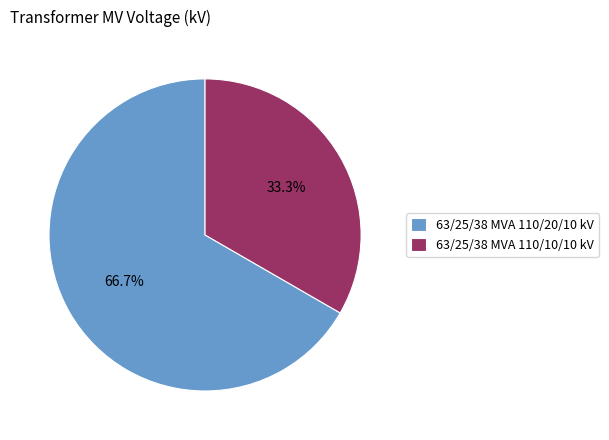

What is the ratio of the value at 63/25/38 MVA 110/10/10 kV to the value at 63/25/38 MVA 110/20/10 kV?

0.5